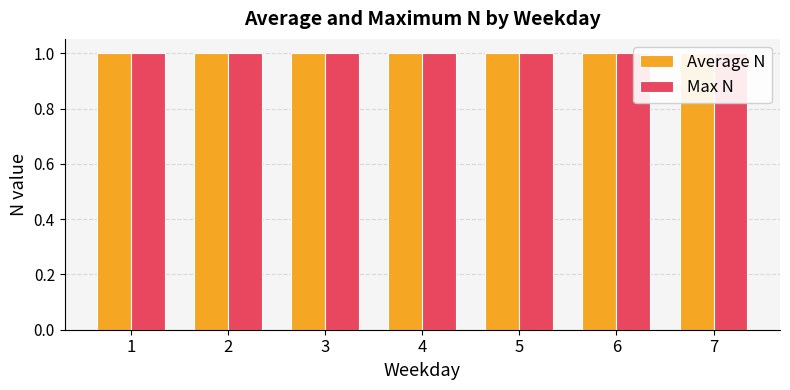

What is the maximum value for Average N?

1.0